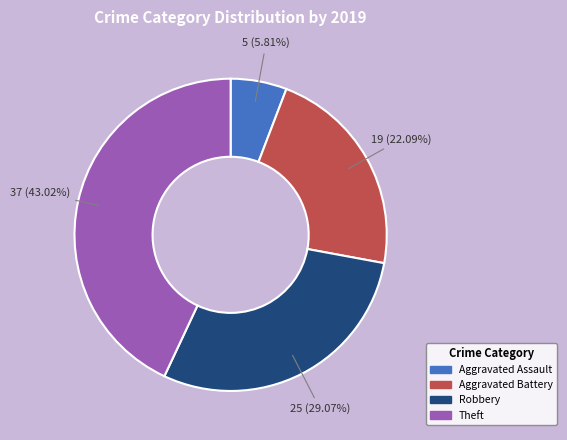

How many segments does this pie chart have?

4